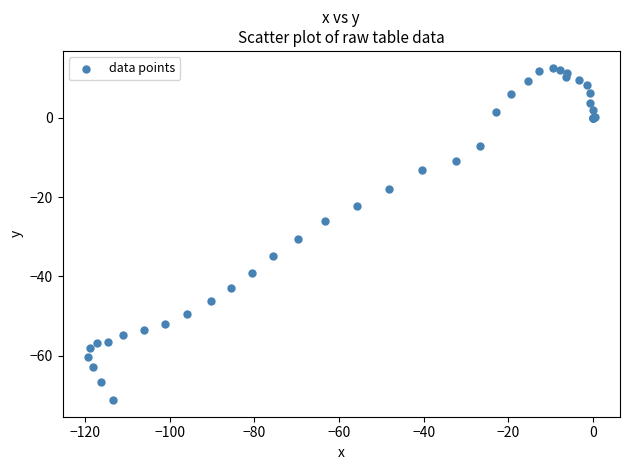

What Y value in the scatter plot is closest to -29?

-30.6